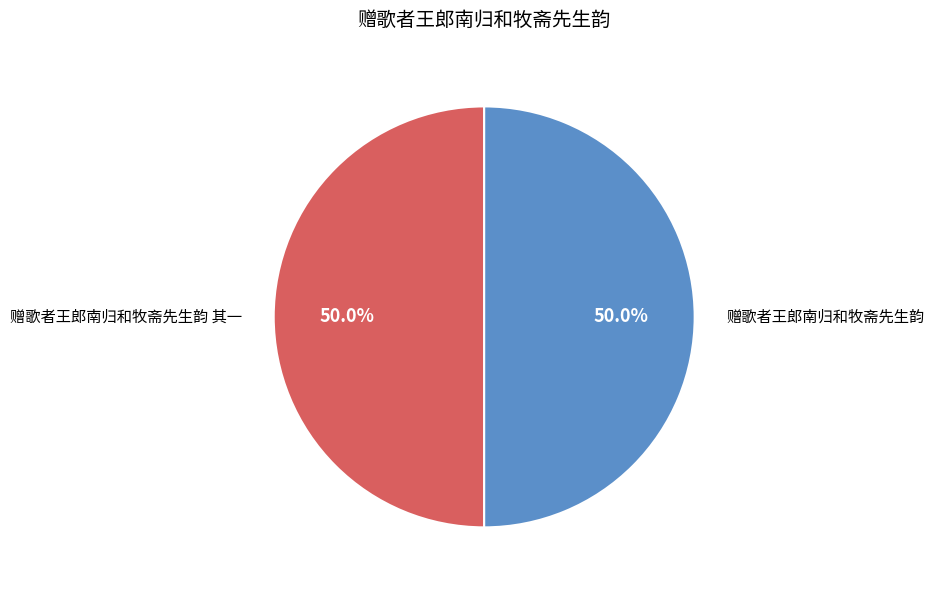

Combined, what portion of the pie is 赠歌者王郎南归和牧斋先生韵 and 赠歌者王郎南归和牧斋先生韵 其一?

100.0%